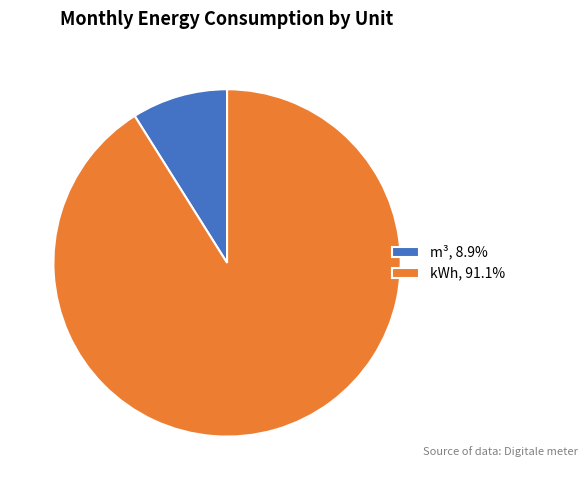

What is the ratio of the value at kWh, 91.1% to the value at m³, 8.9%?

10.2